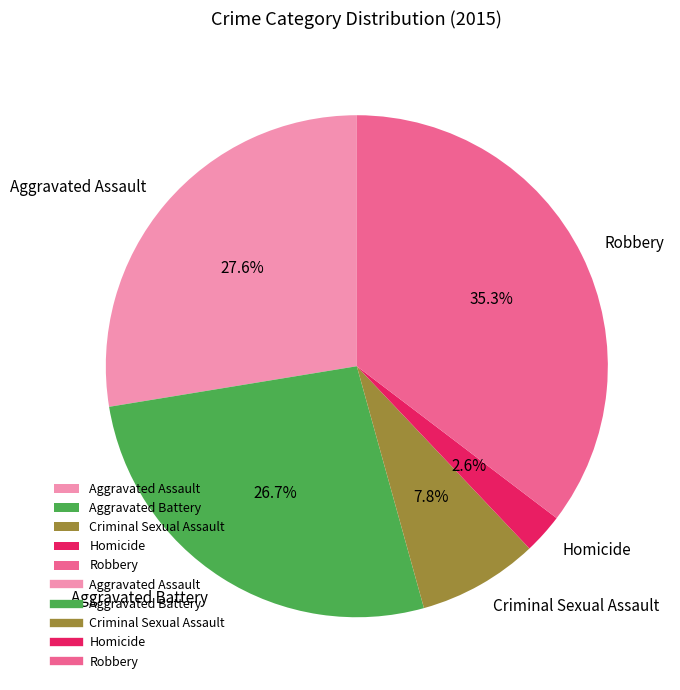

Which slice is the largest?

Robbery